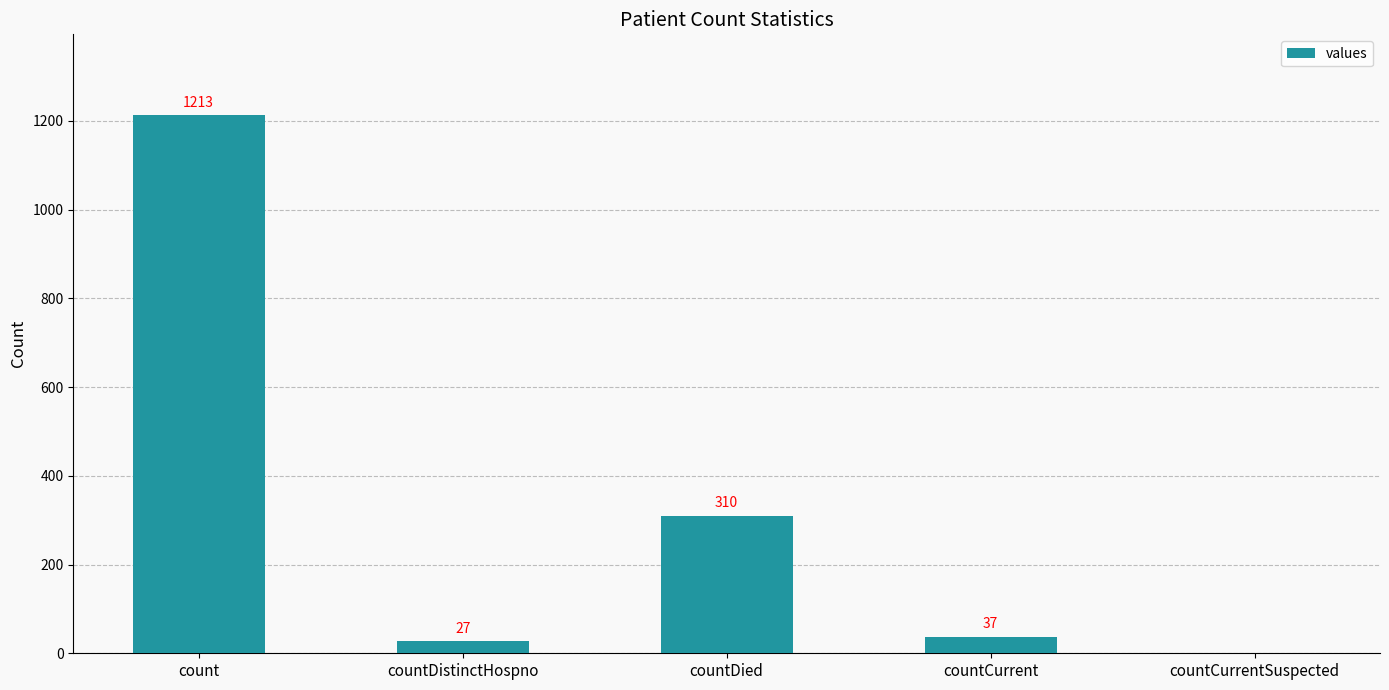

What is the change in value from countDistinctHospno to countDied?

+283